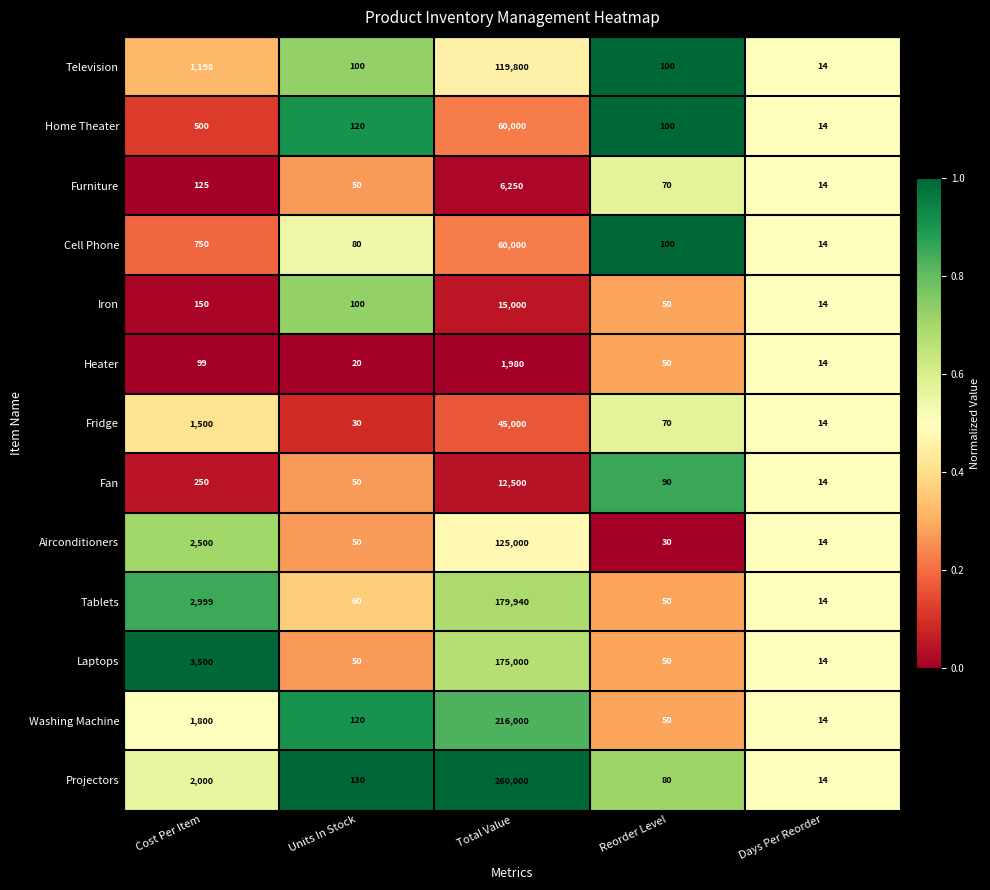

True or false: Furniture has a value of 14 at Days Per Reorder.

True